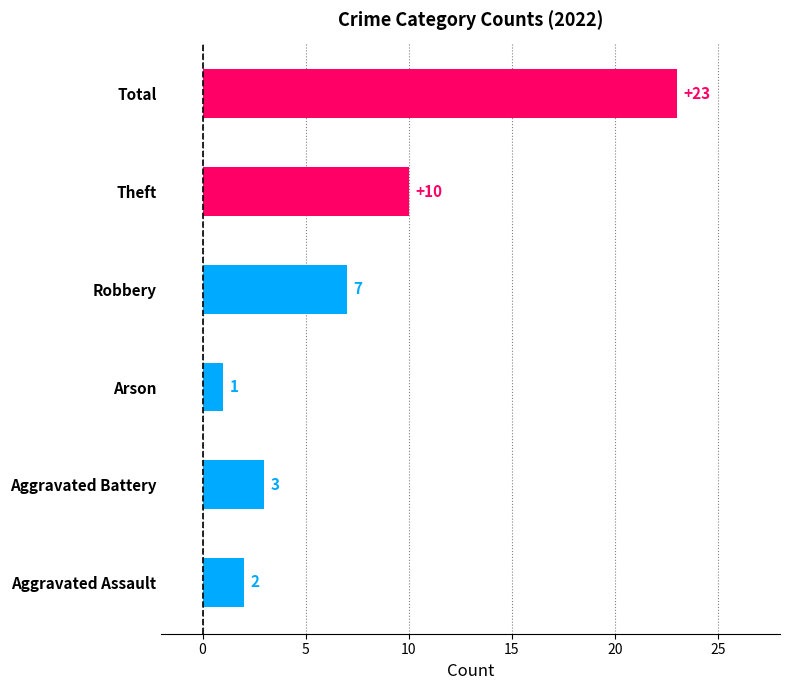

Approximately how many times larger is the value at Theft compared to Total?

0.4